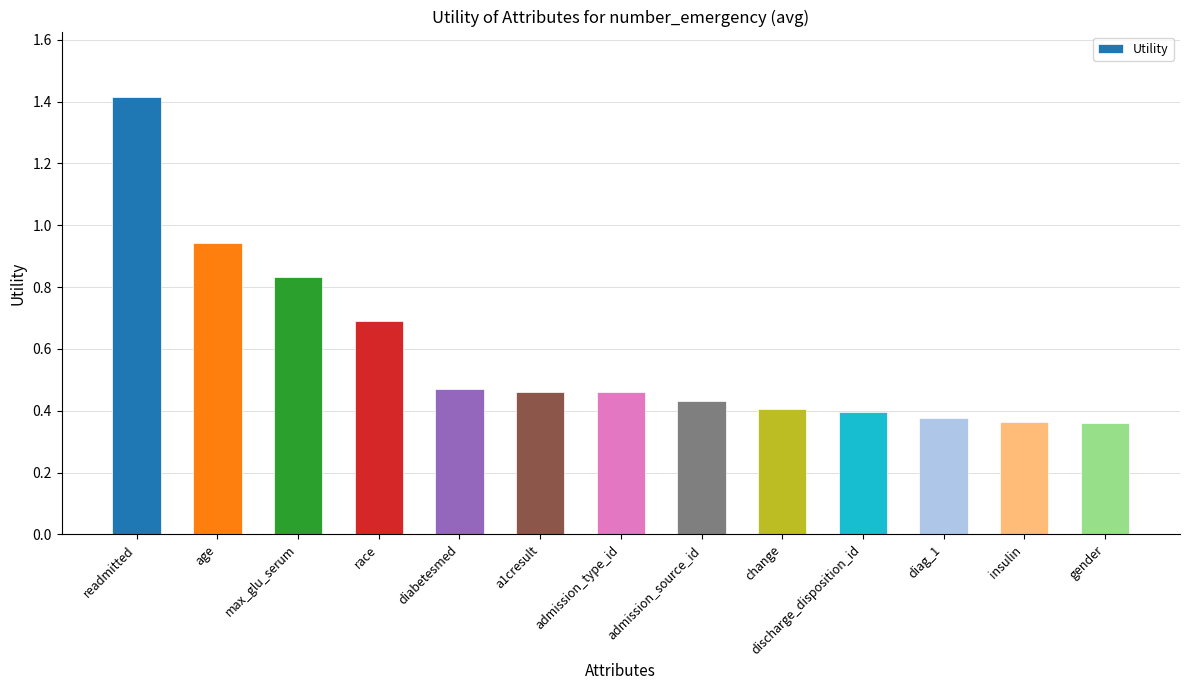

Between a1cresult and max_glu_serum, which is larger?

max_glu_serum